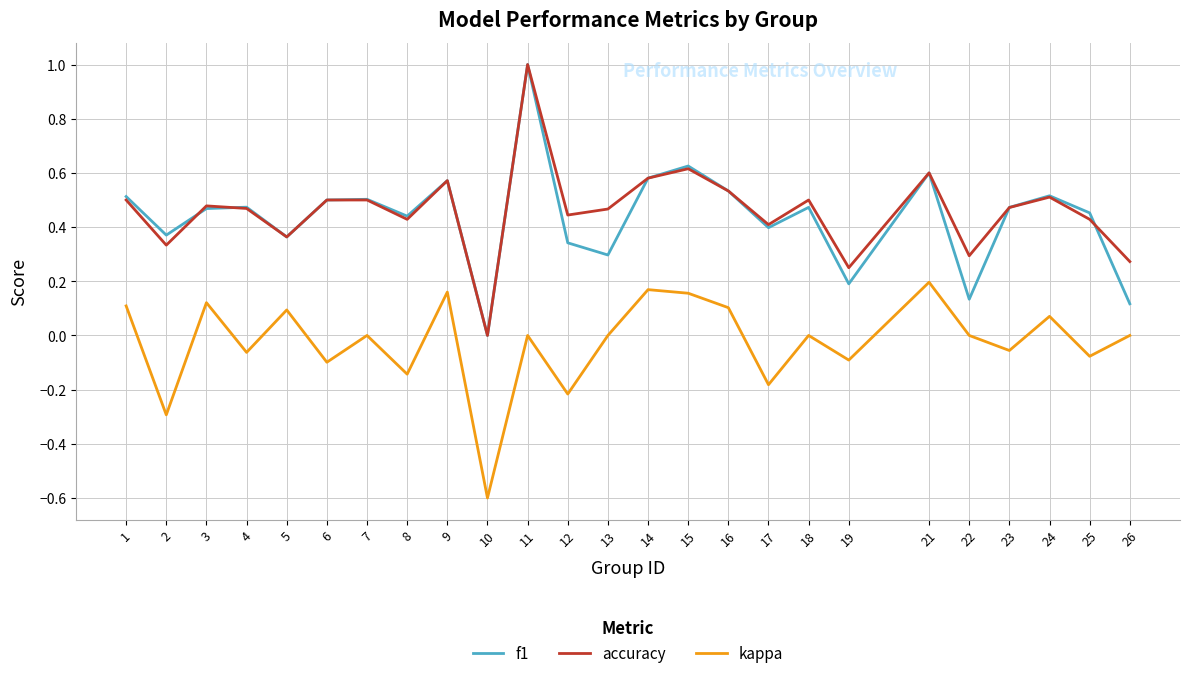

What is the difference between the maximum and minimum values in the accuracy series?

1.0